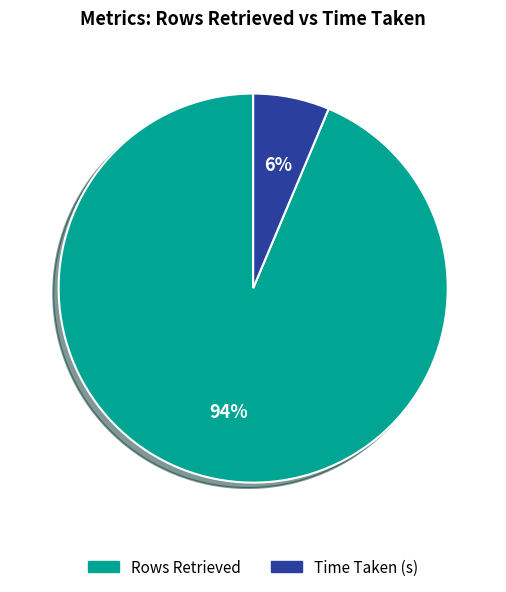

Between Time Taken (s) and Rows Retrieved, which is larger?

Rows Retrieved